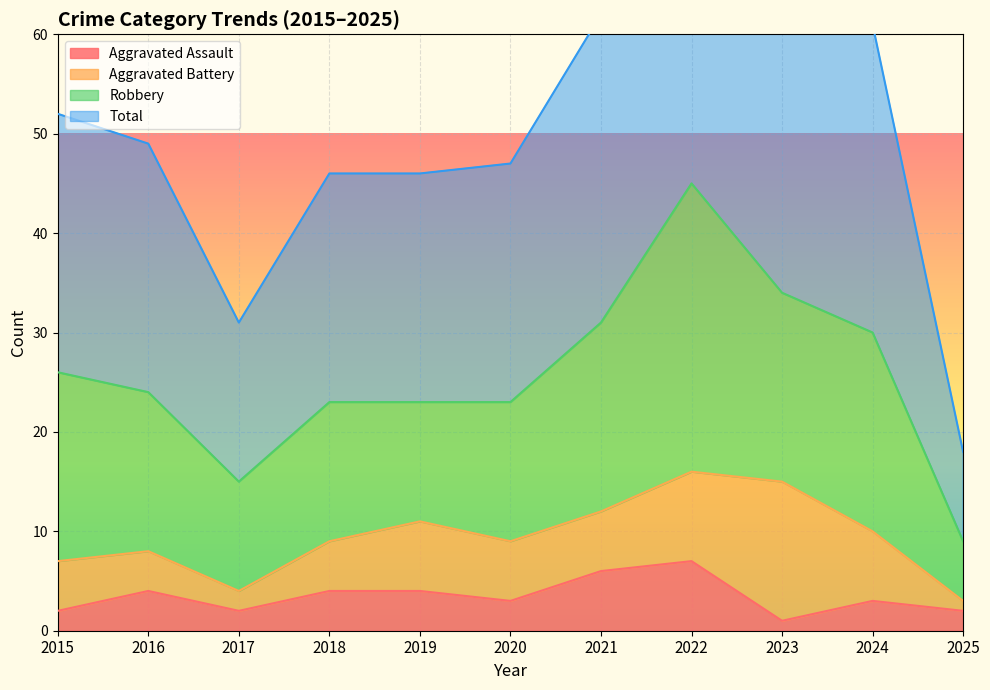

What is the value of the Aggravated Assault point at the 3rd from the left?

2